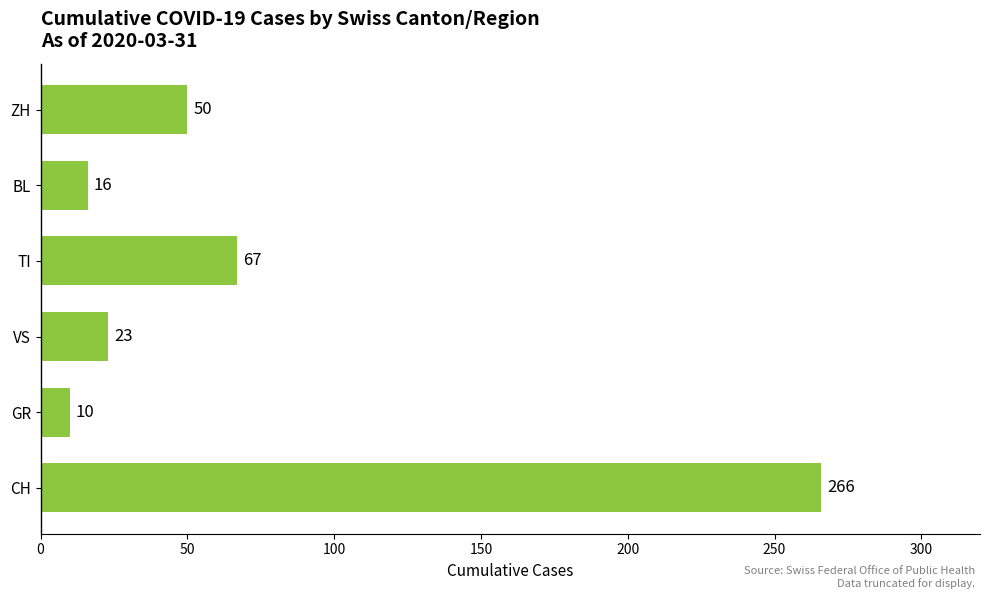

Reading bottom to top, what are all the values shown in this chart?

CH=266	GR=10	VS=23	TI=67	BL=16	ZH=50